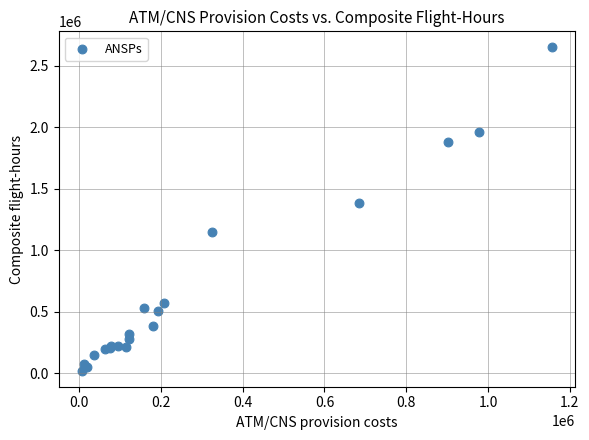

What Y value in the scatter plot is closest to 1333712?

1382423